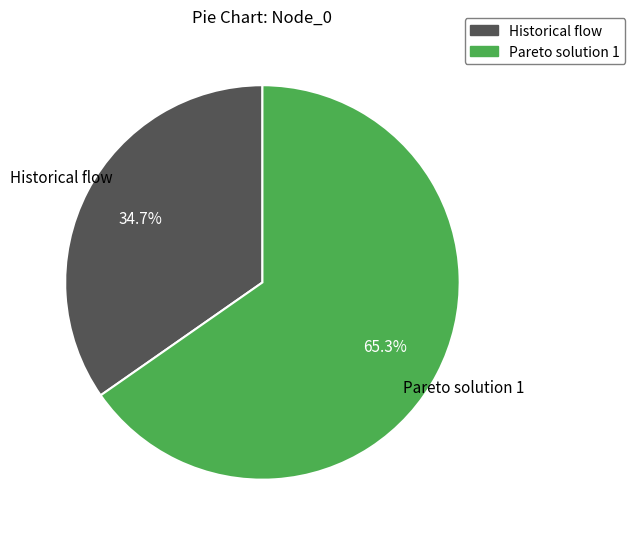

To the nearest percent, what is the average slice percentage?

50%